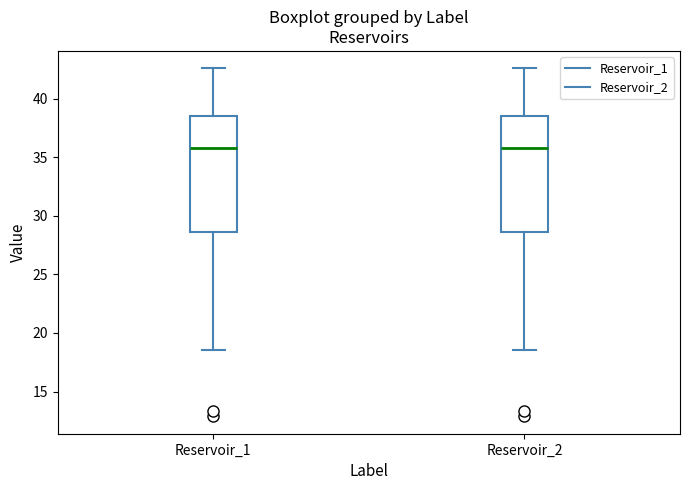

Where is the lower edge of the box for Reservoir_1 on the y-axis? The values are not printed on the chart, so give them approximately, as read against the axis.

28.5